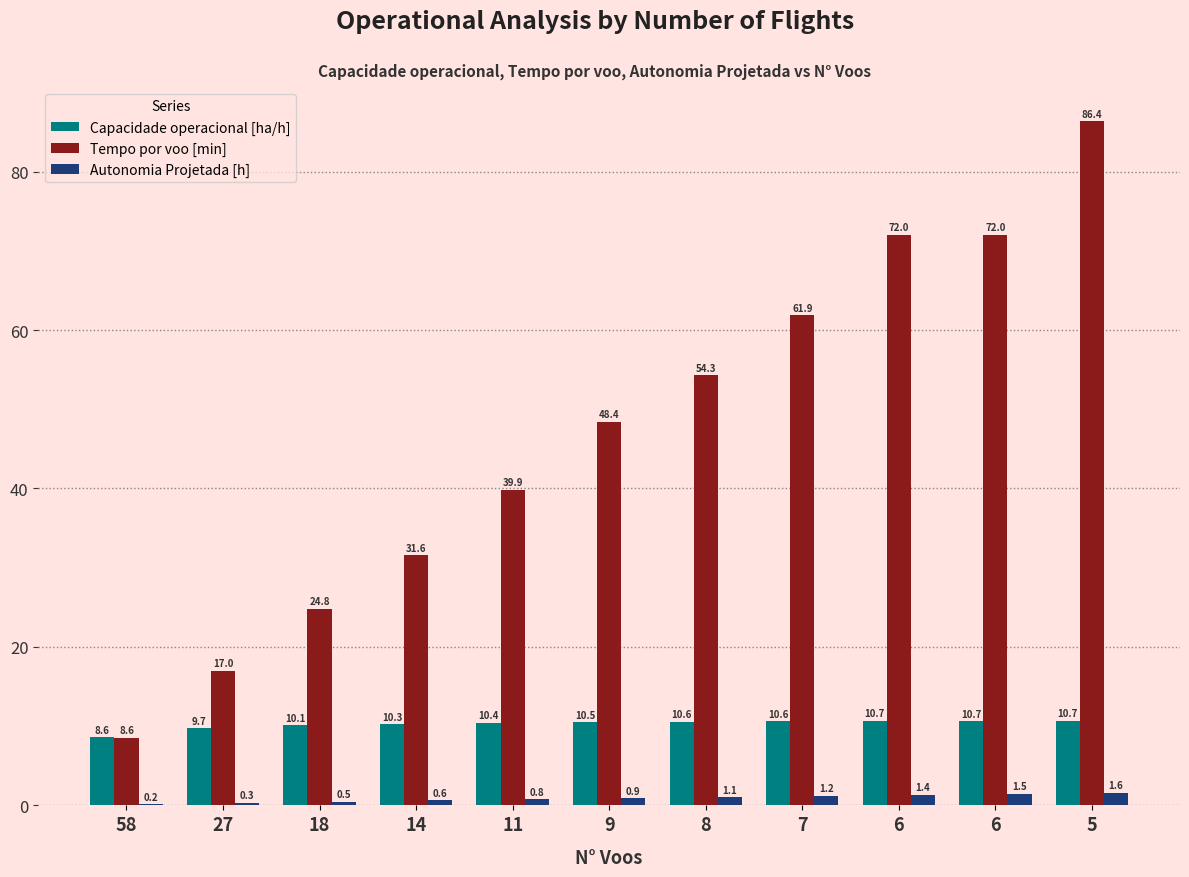

Is the value of Capacidade operacional [ha/h] at 6 greater than the value of Tempo por voo [min] at 9?

No